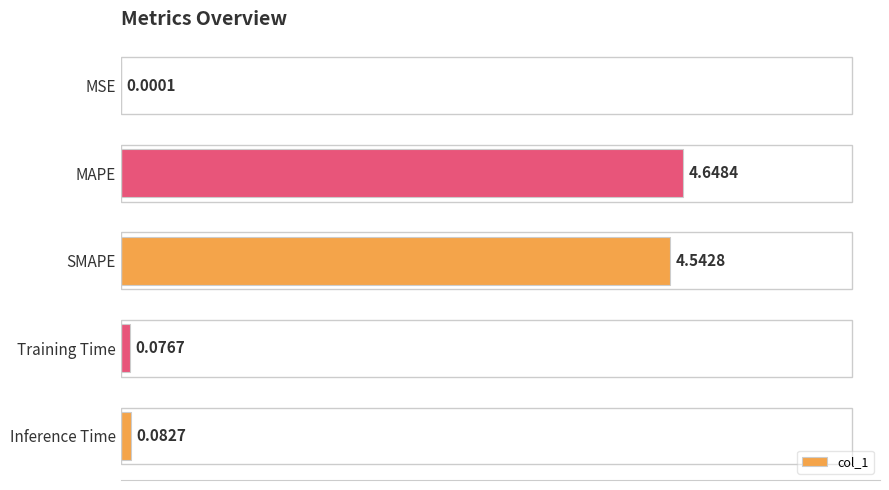

Which category has the highest value across all series?

MAPE